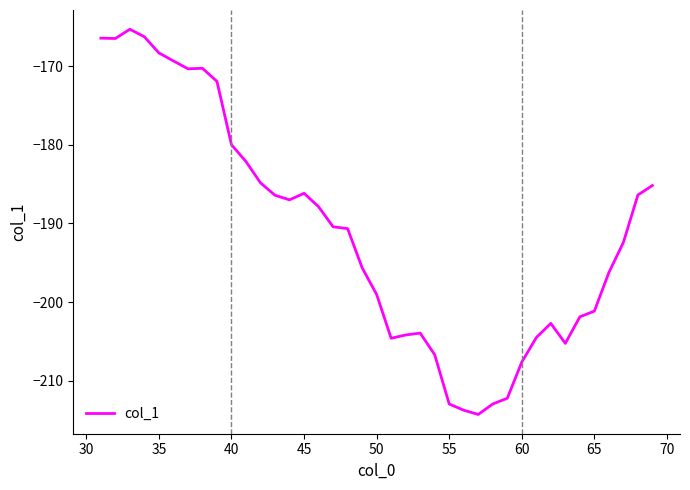

What is the difference between the maximum and minimum values?

49.0